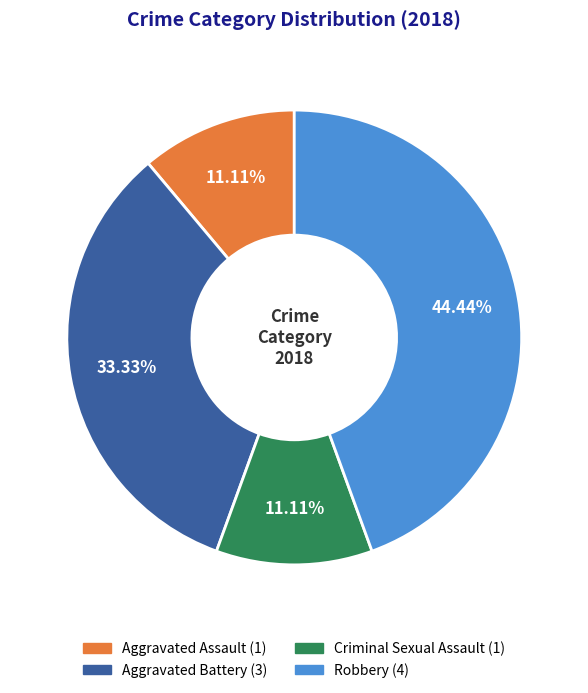

Which has a higher value, Robbery or Aggravated Battery?

Robbery